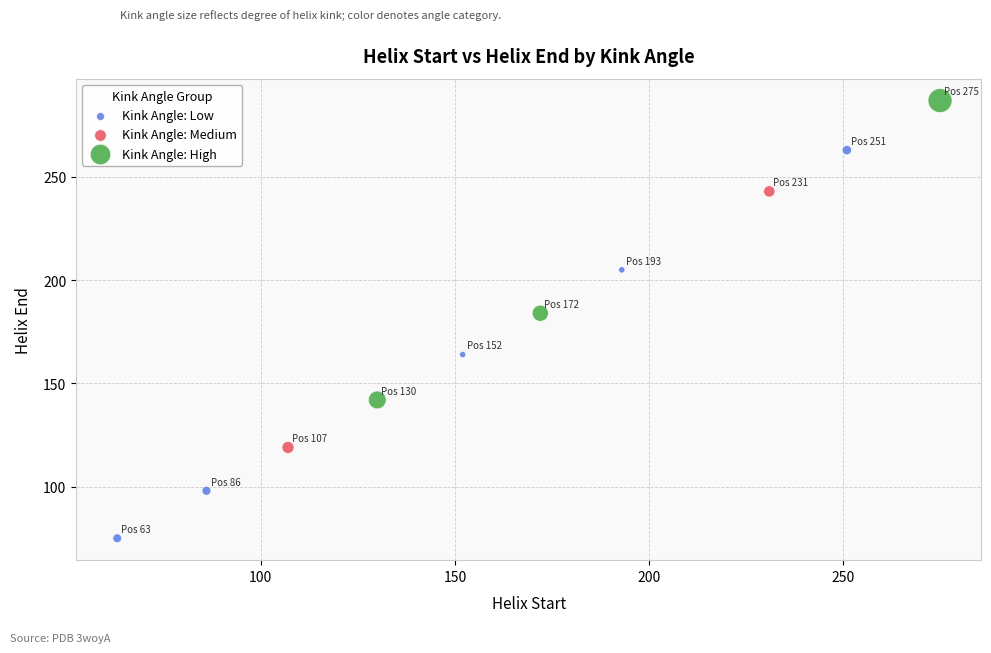

What are all the series names shown in the legend?

Kink Angle: Low, Kink Angle: Medium, Kink Angle: High